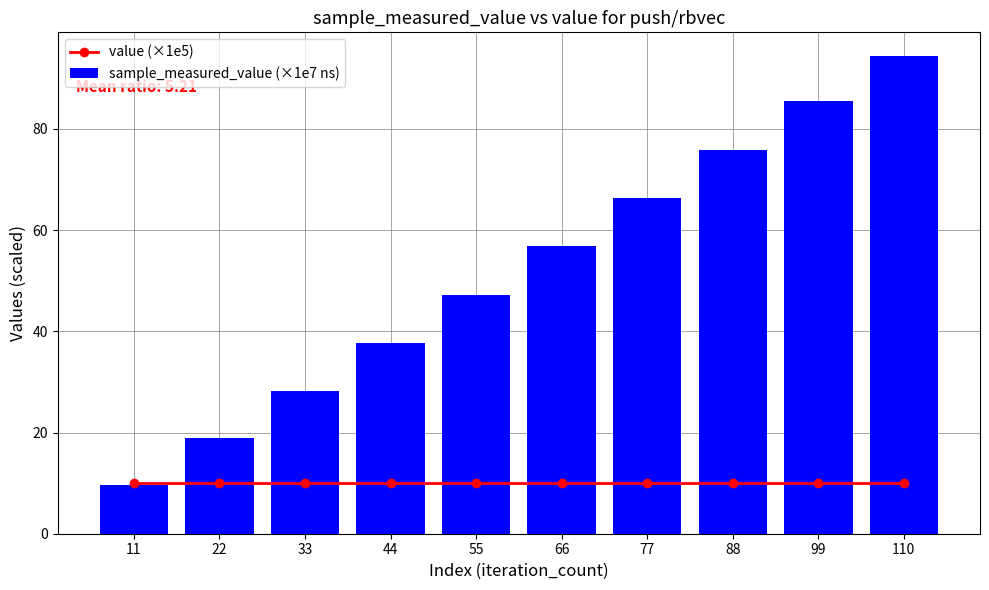

How many data points does each series have?

10